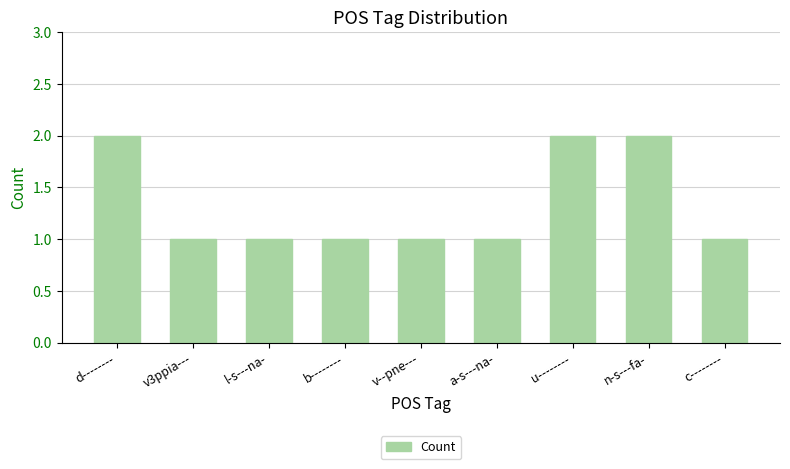

Is it true that the value at l-s---na- is 2?

False